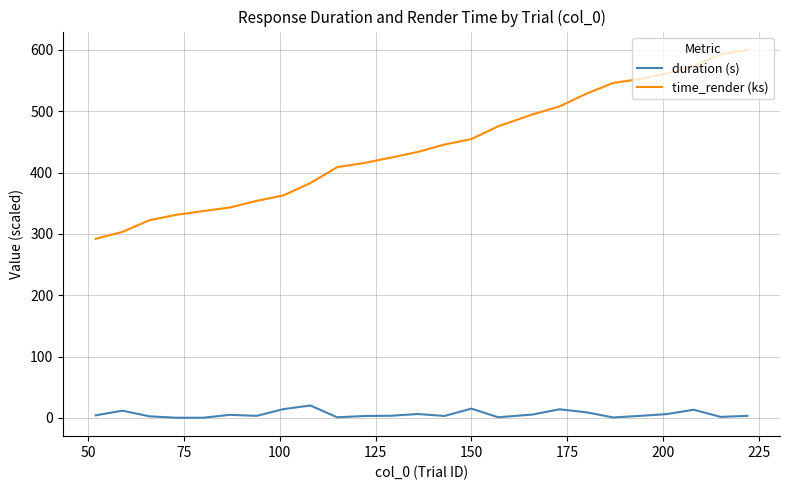

Which series has the largest total across all categories?

time_render (ks)